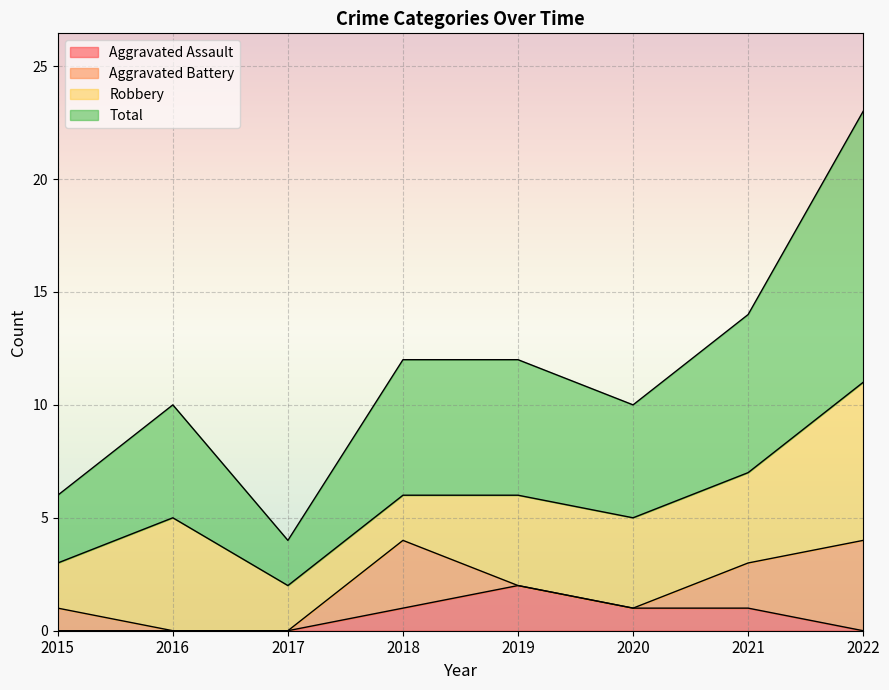

True or false: Aggravated Assault and Total cross at least once.

False